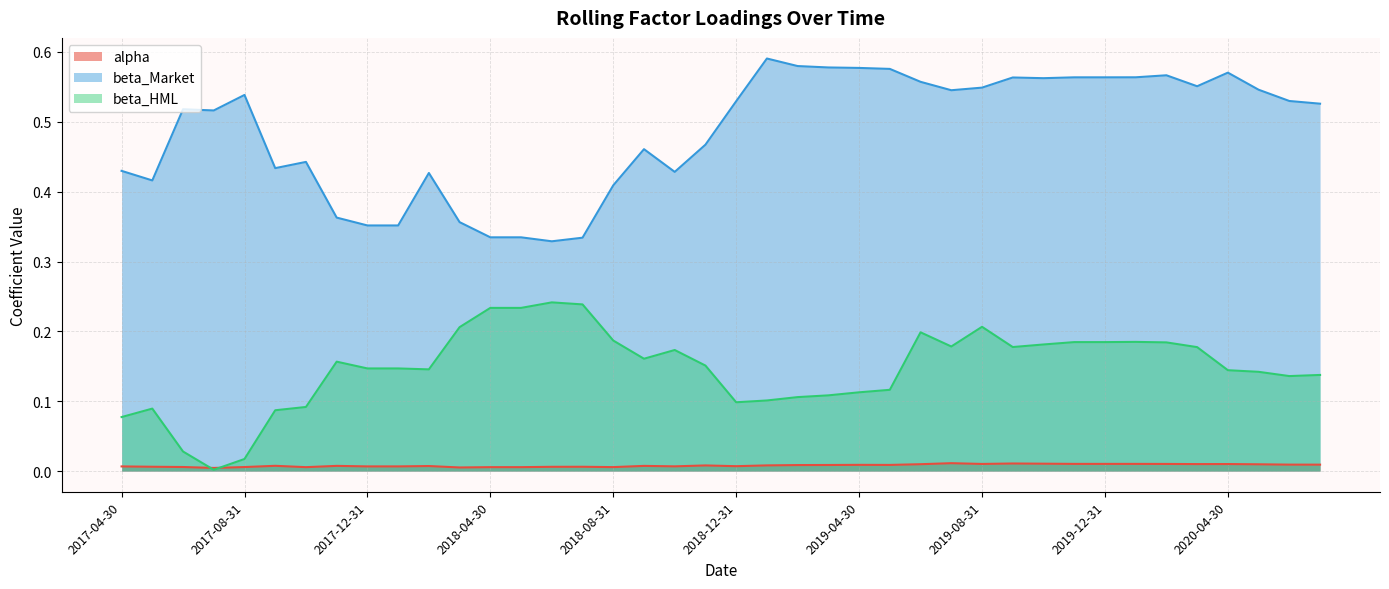

True or false: alpha has a value of 0.0 at 2017-04-30.

False